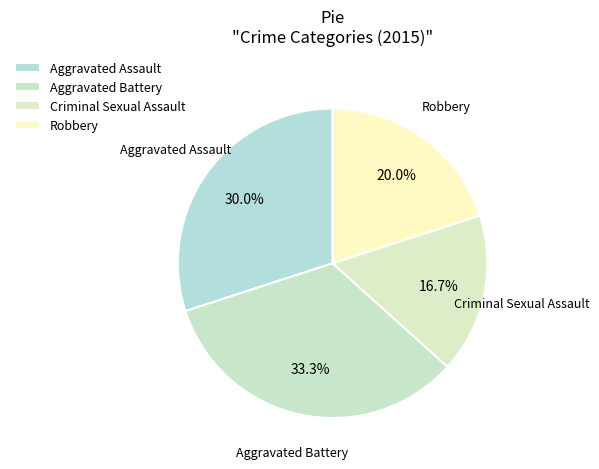

Which category has the biggest portion of the pie?

Aggravated Battery